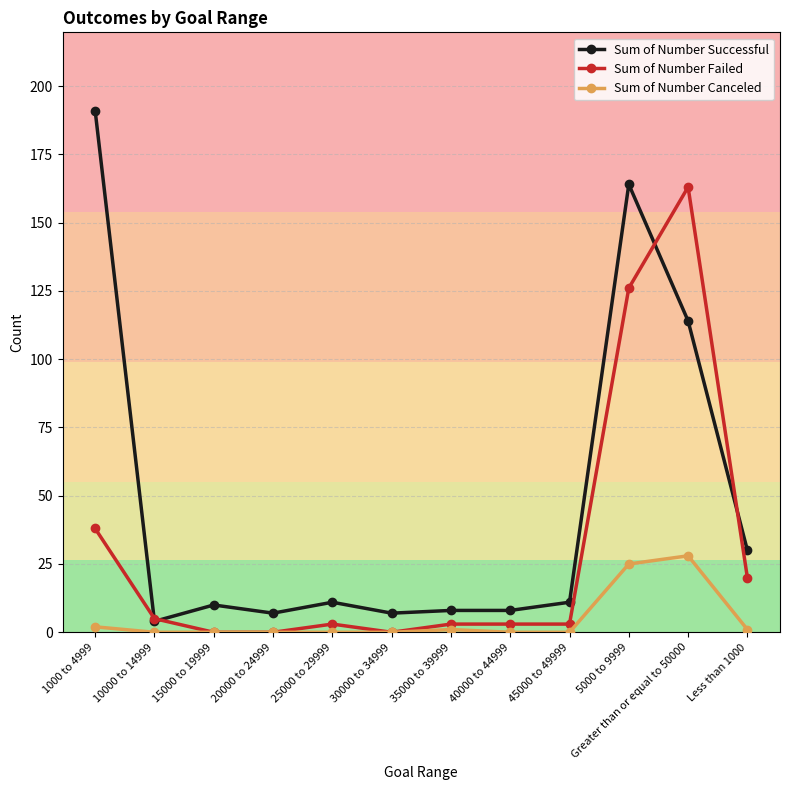

At which category does Sum of Number Successful reach its first local peak?

15000 to 19999